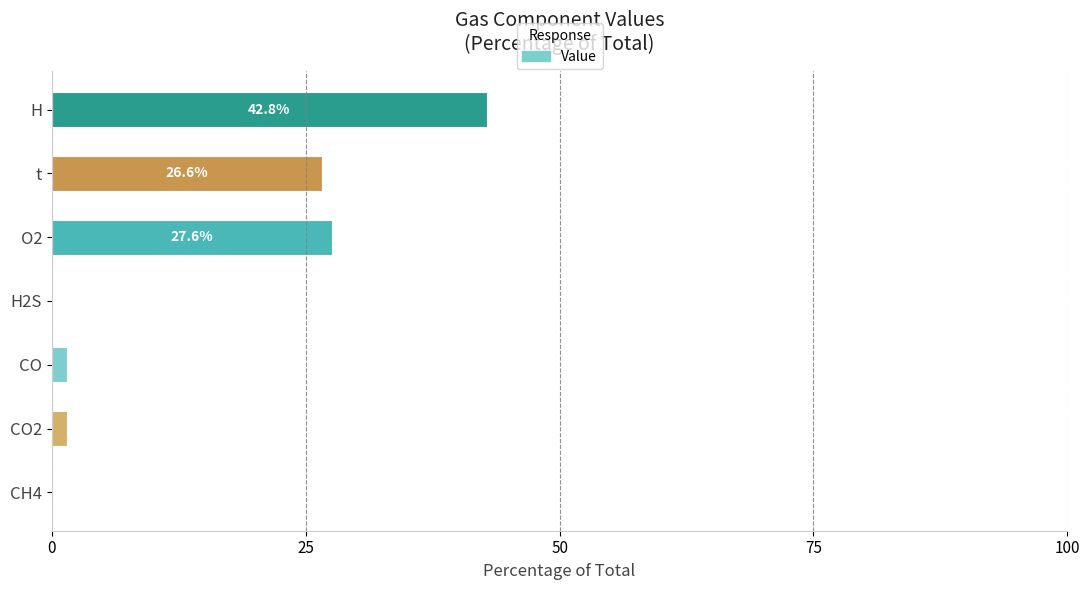

At which label is the value closest to 21?

t